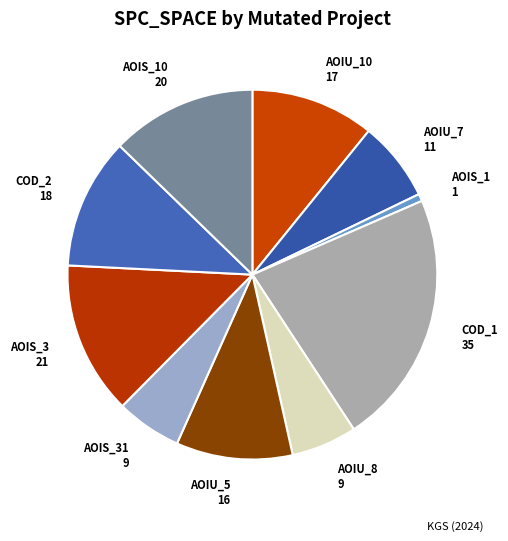

What is the ratio of the value at AOIS_3 21 to the value at AOIU_5 16?

1.3